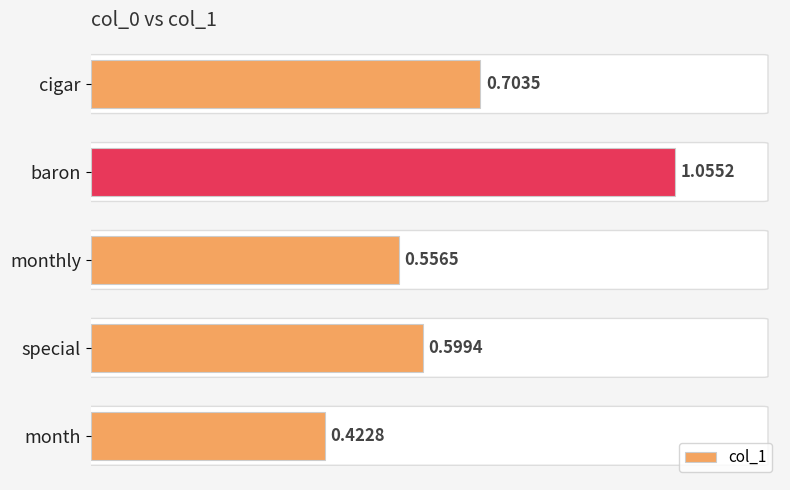

Between cigar and baron, which is larger?

baron